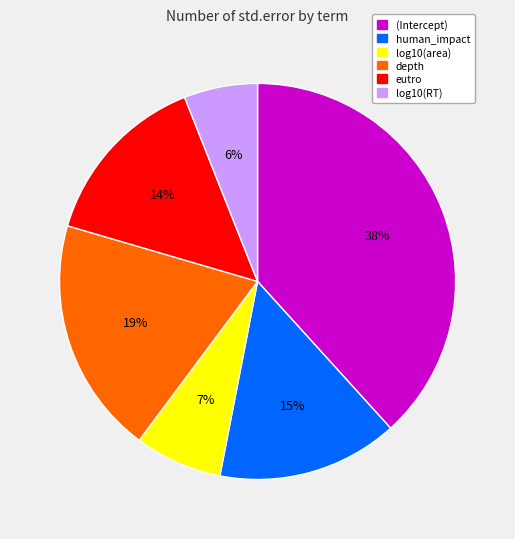

Combined, do (Intercept) and human_impact account for over 50%?

Yes